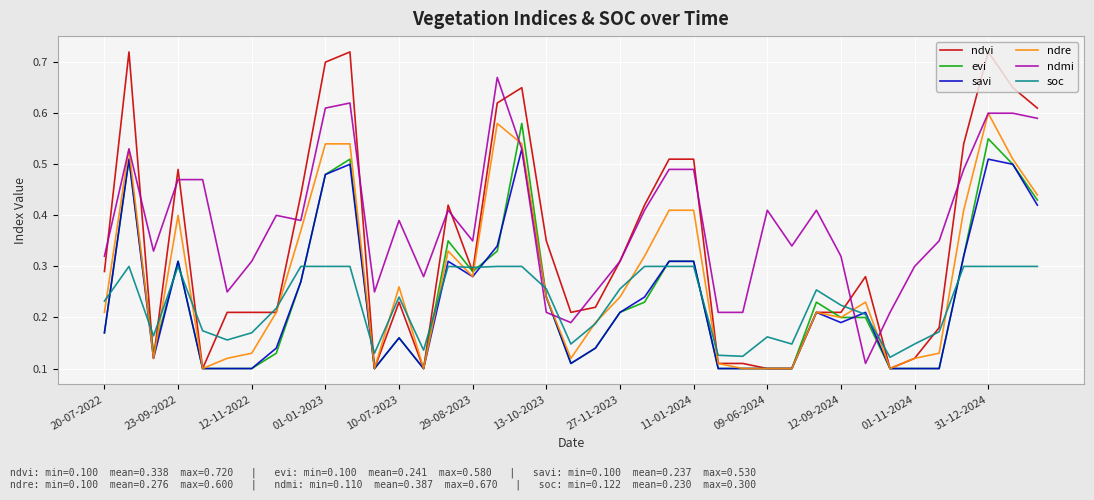

What are all the series names shown in the legend?

ndvi, evi, savi, ndre, ndmi, soc